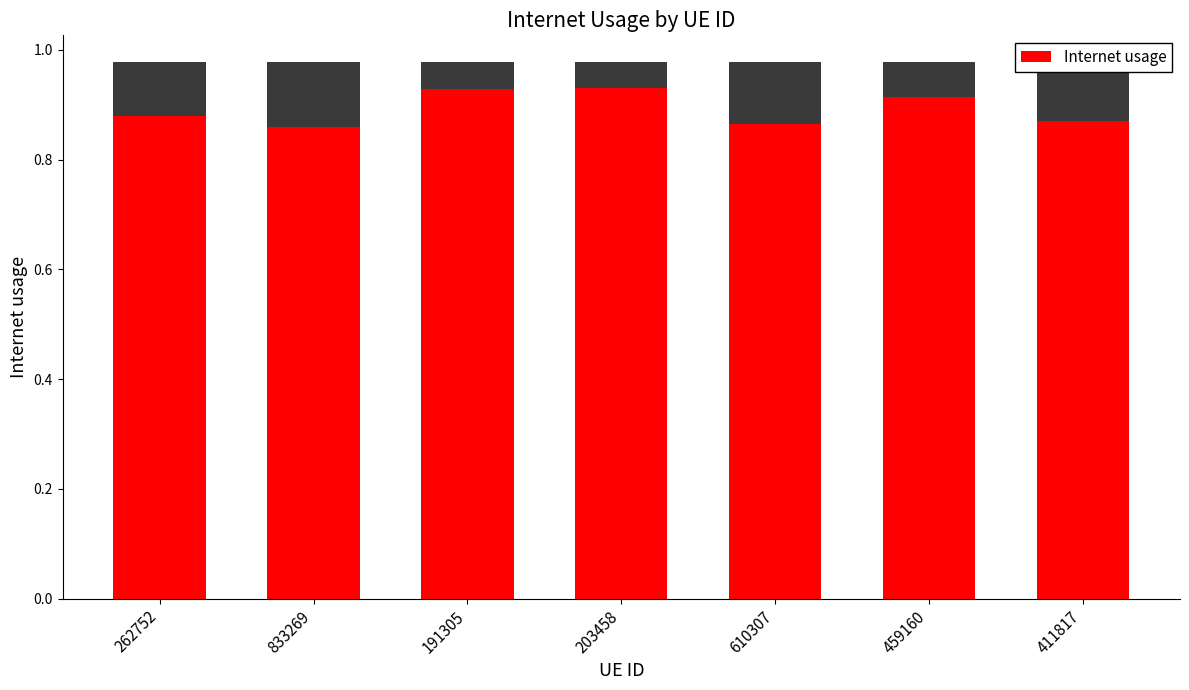

Between 610307 and 411817, which is larger?

411817